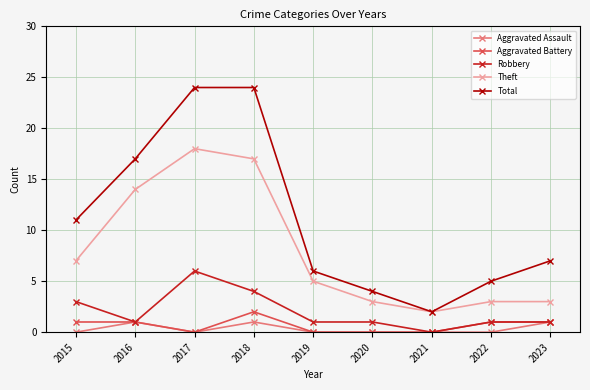

Reading right to left, extract all data points from this chart.

Aggravated Assault: 2023=1	2022=0	2021=0	2020=0	2019=0	2018=1	2017=0	2016=1	2015=0
Aggravated Battery: 2023=1	2022=1	2021=0	2020=0	2019=0	2018=2	2017=0	2016=1	2015=1
Robbery: 2023=1	2022=1	2021=0	2020=1	2019=1	2018=4	2017=6	2016=1	2015=3
Theft: 2023=3	2022=3	2021=2	2020=3	2019=5	2018=17	2017=18	2016=14	2015=7
Total: 2023=7	2022=5	2021=2	2020=4	2019=6	2018=24	2017=24	2016=17	2015=11